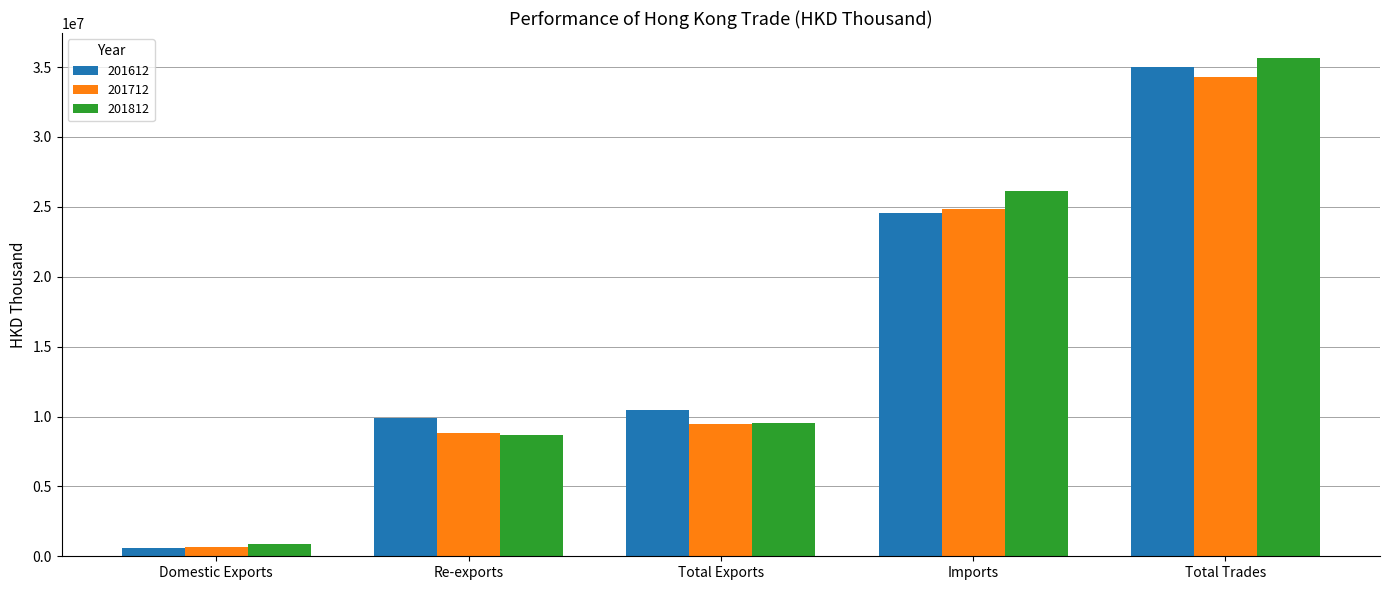

Which series has the widest spread of values?

201812